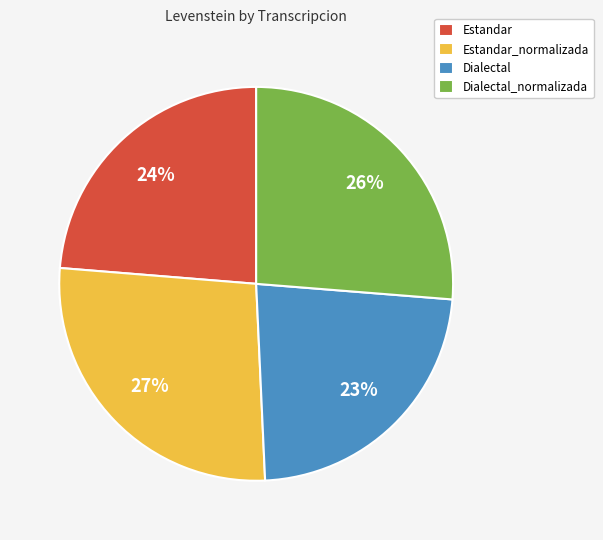

Between Dialectal and Estandar, which is larger?

Estandar